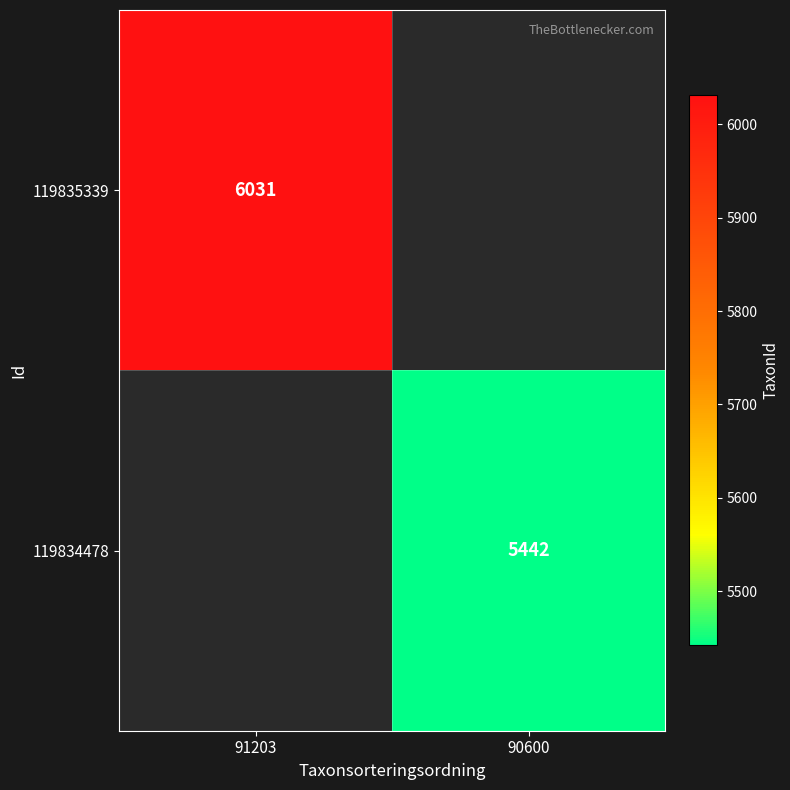

Which label corresponds to the largest value in the chart?

91203